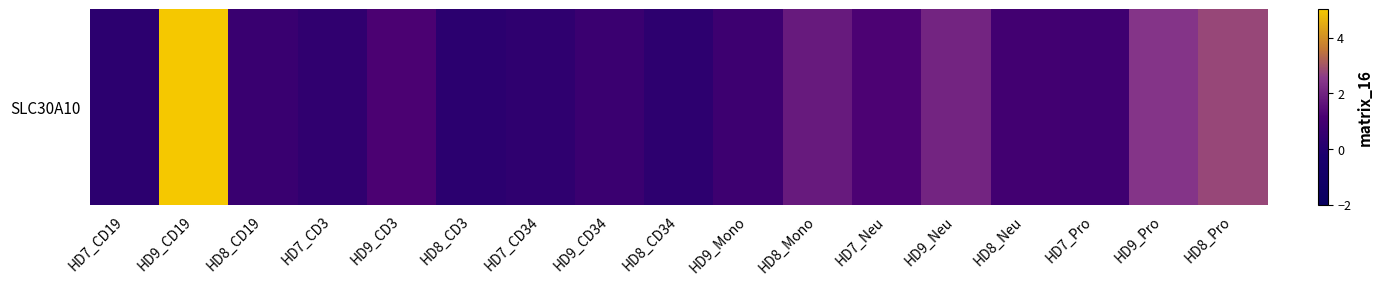

Reading left to right, extract all data points from this chart.

0.3	5.0	0.7	0.4	1.2	0.3	0.4	0.7	0.3	0.8	1.8	1.2	2.0	1.0	0.9	2.4	2.8